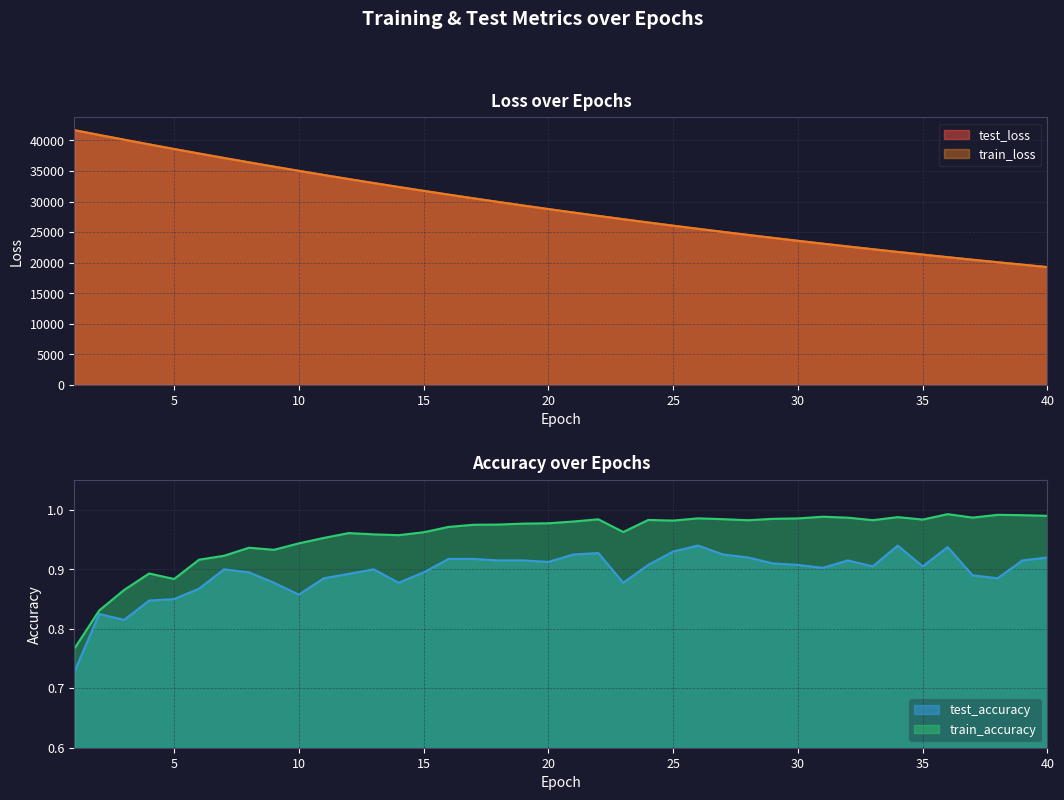

Reading right to left, what are all the values shown in this chart?

test_loss: 19283.7	19678.2	20080.3	20489.8	20906.7	21332.4	21765.3	22207.3	22657.1	23116.0	23583.5	24059.9	24545.6	25039.8	25543.7	26057.5	26580.6	27115.0	27656.8	28210.3	28774.5	29349.2	29934.4	30530.5	31138.2	31757.4	32387.6	33029.6	33682.8	34349.1	35026.9	35717.1	36418.0	37132.9	37861.5	38601.3	39354.7	40120.5	40894.0	41678.9
train_loss: 19282.9	19677.2	20079.0	20488.5	20905.8	21331.1	21764.5	22206.3	22656.3	23114.9	23582.4	24058.7	24544.1	25038.6	25542.6	26056.2	26579.4	27113.1	27655.8	28209.3	28773.3	29347.8	29933.1	30529.3	31136.7	31755.5	32385.6	33027.5	33681.1	34346.9	35024.8	35715.2	36417.0	37132.2	37859.5	38599.9	39353.3	40118.6	40893.5	41677.7
test_accuracy: 0.9	0.9	0.9	0.9	0.9	0.9	0.9	0.9	0.9	0.9	0.9	0.9	0.9	0.9	0.9	0.9	0.9	0.9	0.9	0.9	0.9	0.9	0.9	0.9	0.9	0.9	0.9	0.9	0.9	0.9	0.9	0.9	0.9	0.9	0.9	0.8	0.8	0.8	0.8	0.7
train_accuracy: 1.0	1.0	1.0	1.0	1.0	1.0	1.0	1.0	1.0	1.0	1.0	1.0	1.0	1.0	1.0	1.0	1.0	1.0	1.0	1.0	1.0	1.0	1.0	1.0	1.0	1.0	1.0	1.0	1.0	1.0	0.9	0.9	0.9	0.9	0.9	0.9	0.9	0.9	0.8	0.8